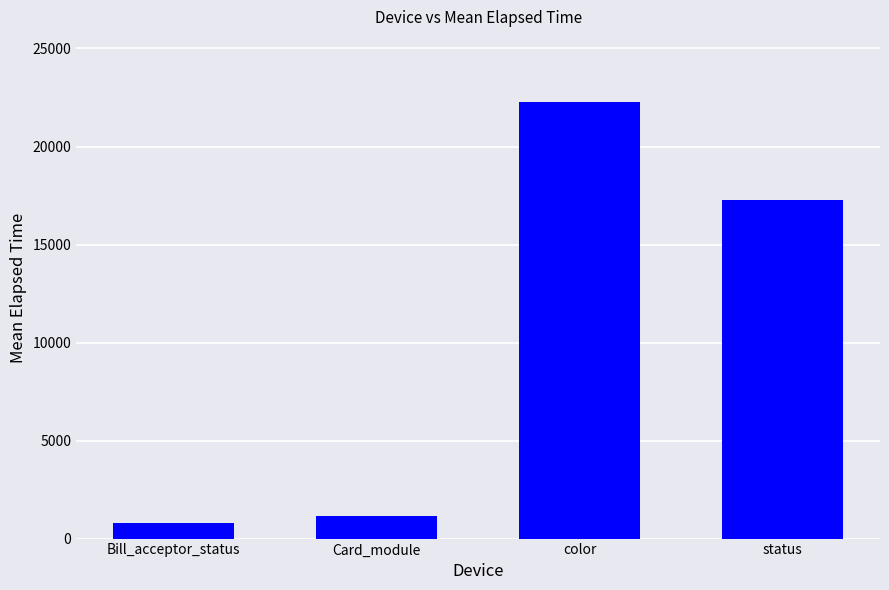

Which has a higher value, Card_module or status?

status